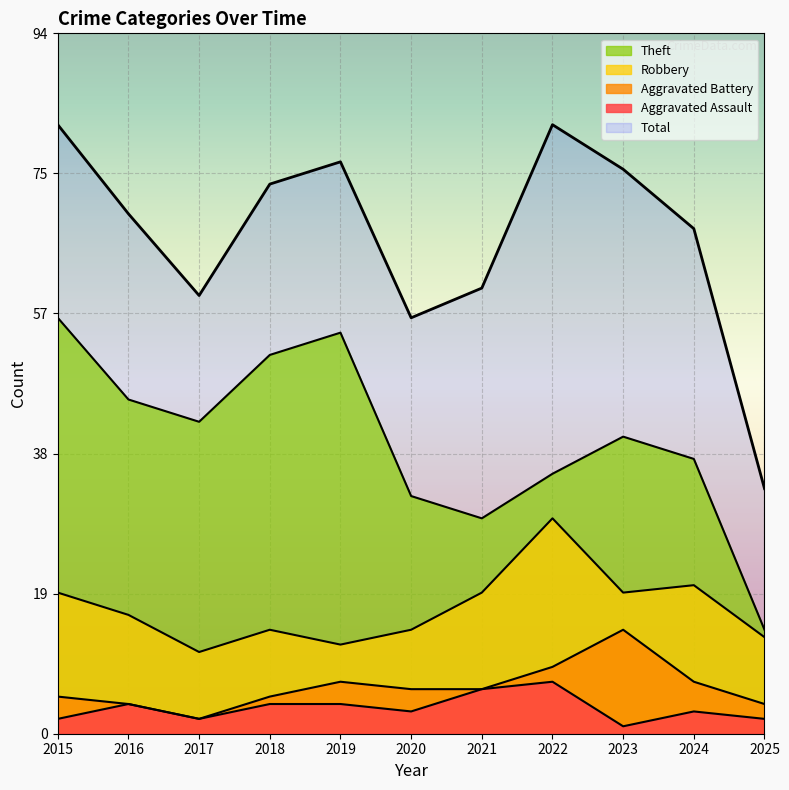

Which label corresponds to the smallest value in the chart?

2023